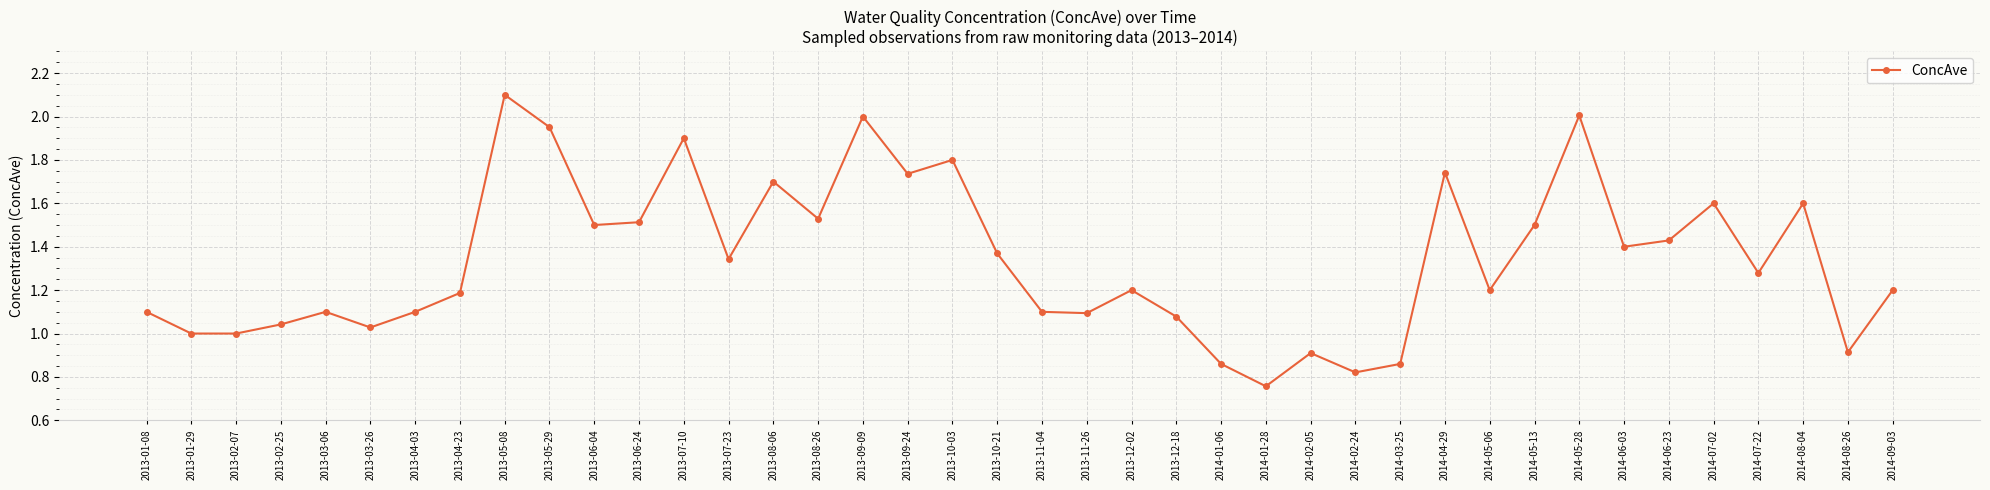

Which category has the lowest value across all series?

2014-01-28